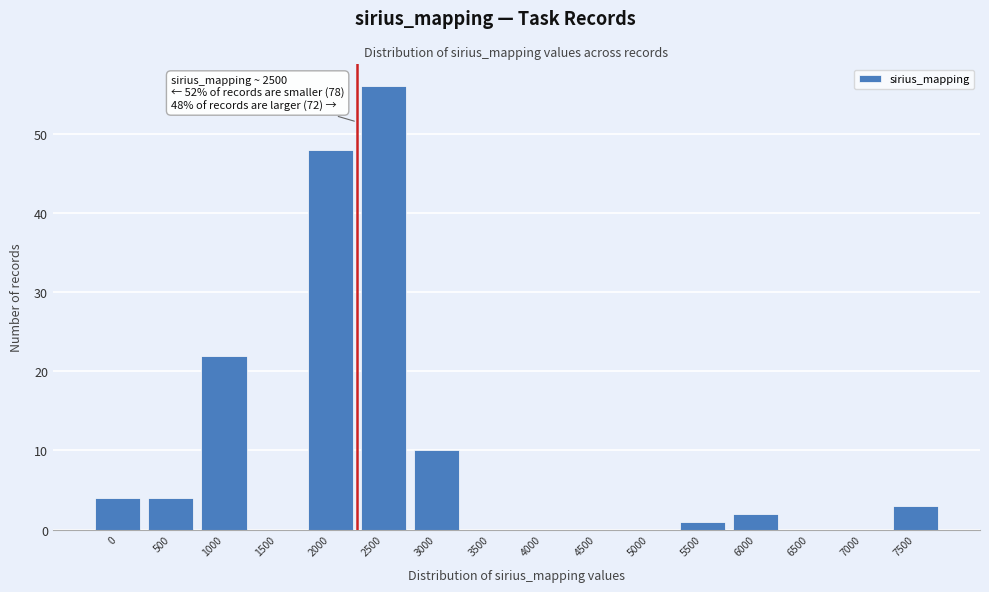

Reading left to right, list all the values displayed in this chart.

0=4	500=4	1000=22	1500=0	2000=48	2500=56	3000=10	3500=0	4000=0	4500=0	5000=0	5500=1	6000=2	6500=0	7000=0	7500=3